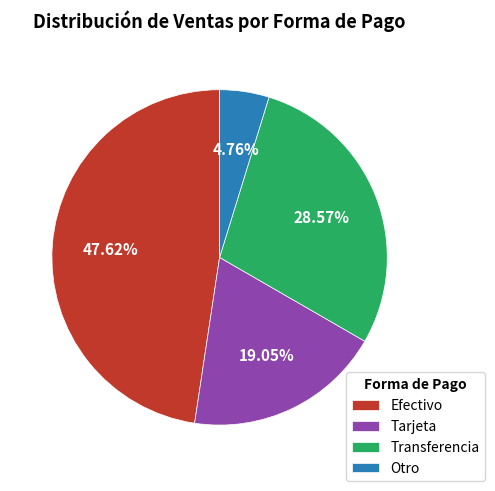

The Efectivo slice represents 39% of the pie. True or false?

False